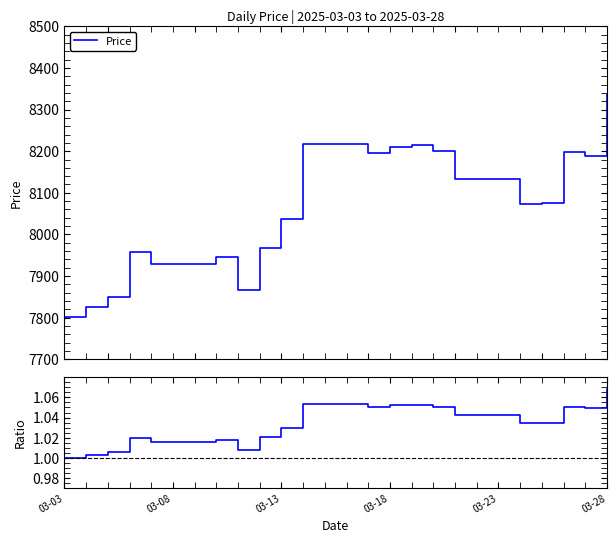

Which category has the lowest value in the Price / baseline series?

03-03